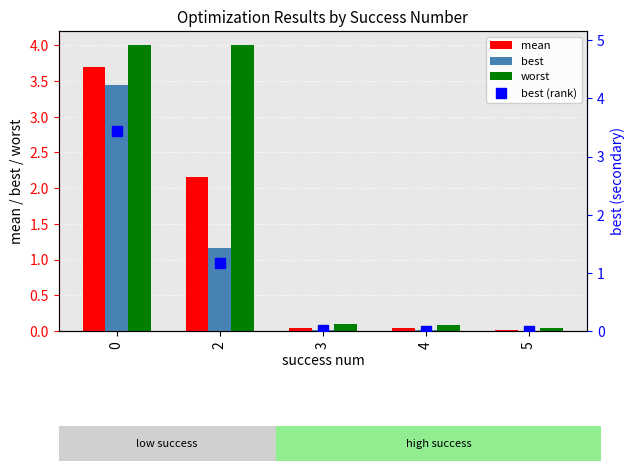

Is it true that best equals 0.0 at 4?

True